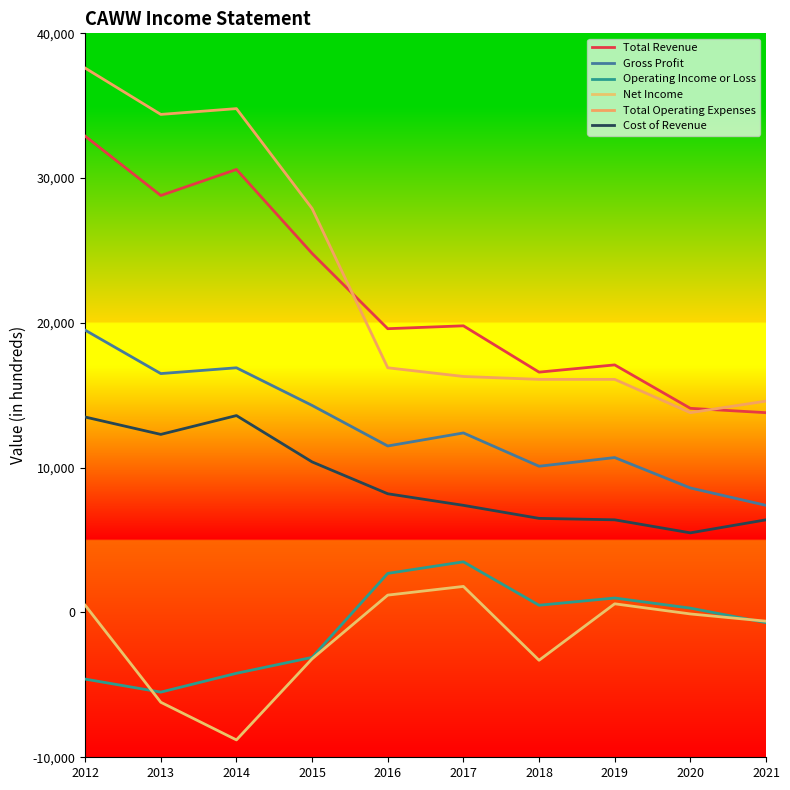

What is the value of the Gross Profit point at the 3rd from the left?

16900